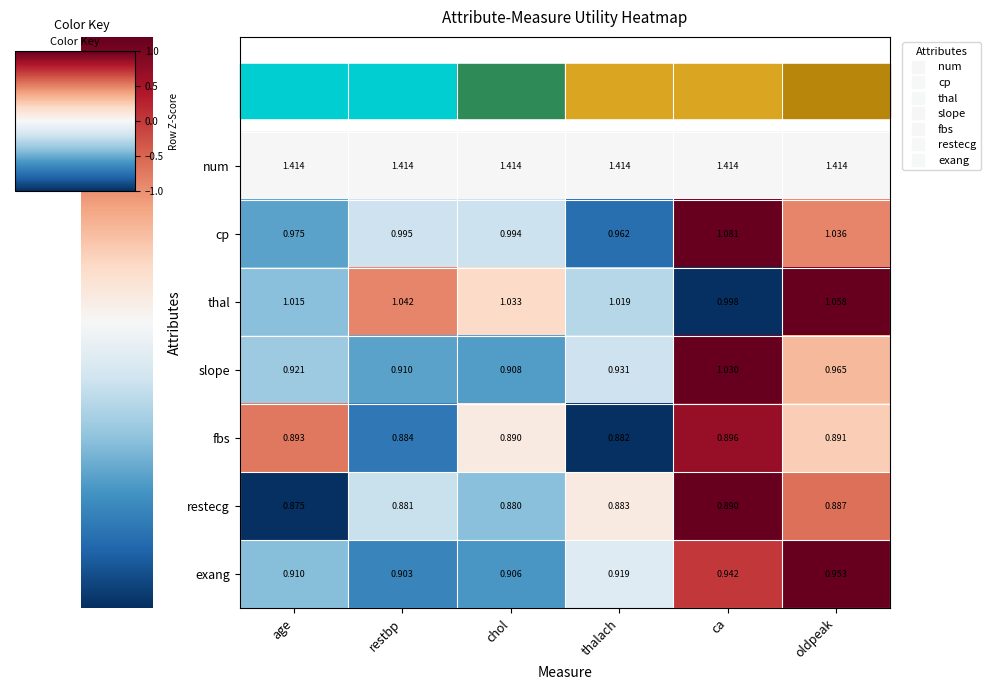

Between restbp and oldpeak, which series saw the biggest shift?

slope